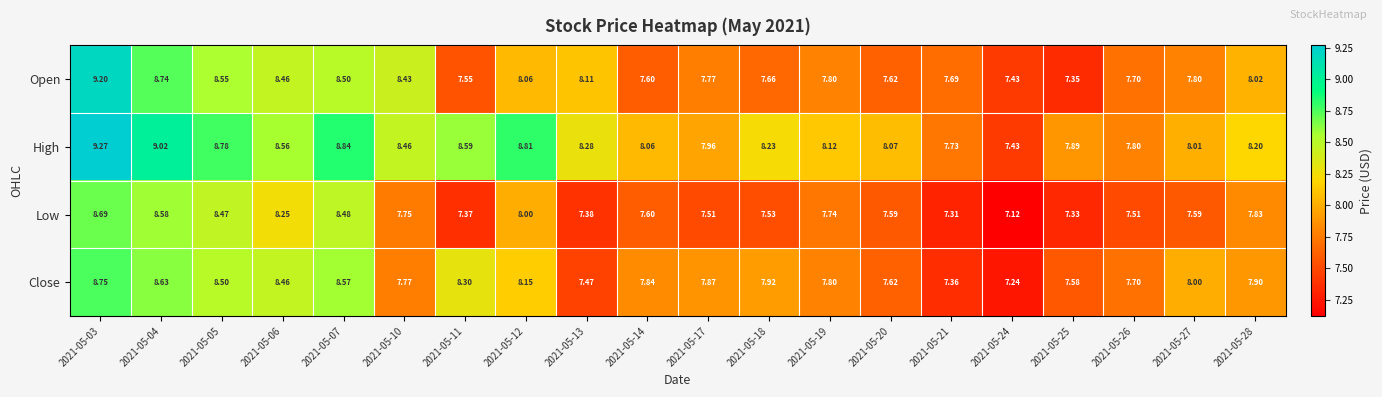

List the series in order of their peak value, lowest first.

Low, Close, Open, High